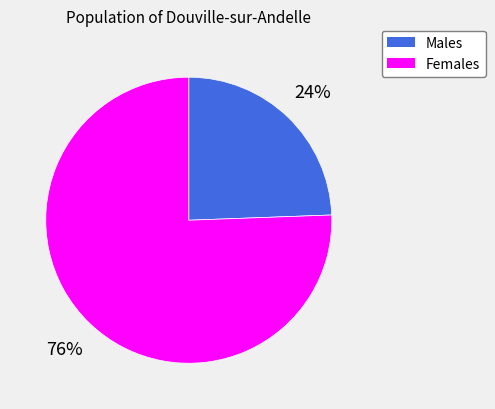

Combined, do Females and Males account for over 50%?

Yes